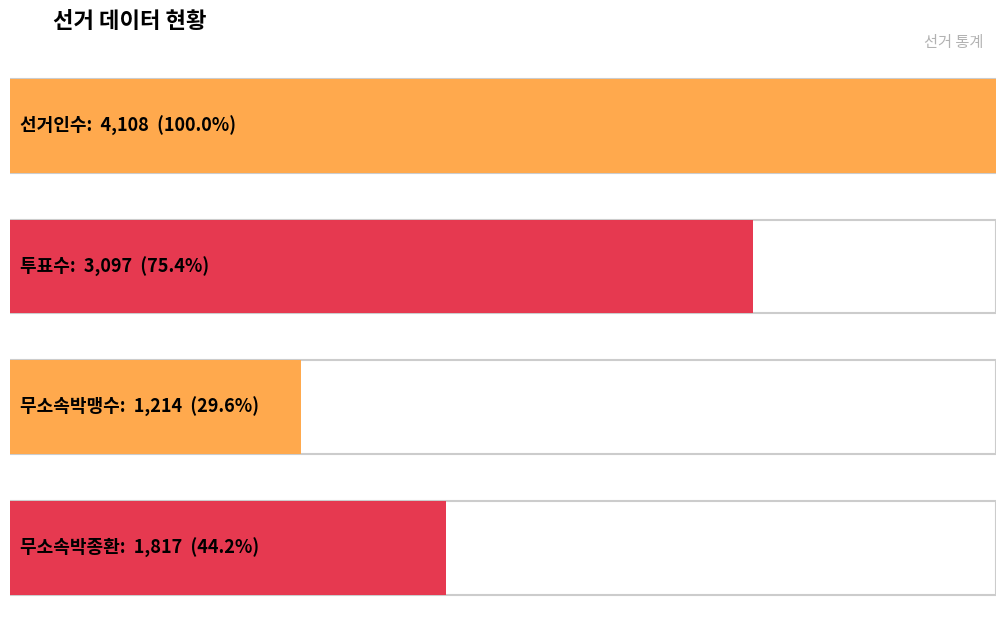

The value of 선거인수 at 산포면(2) is 1884. True or false?

False